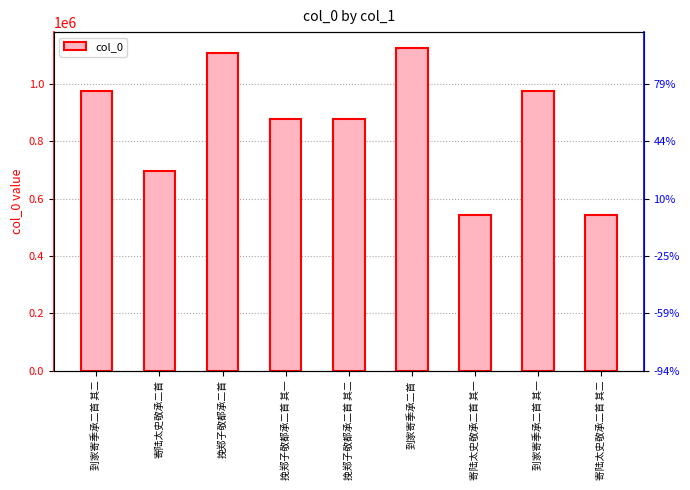

What position from the left is 挽郑子敬都承二首 其一?

4